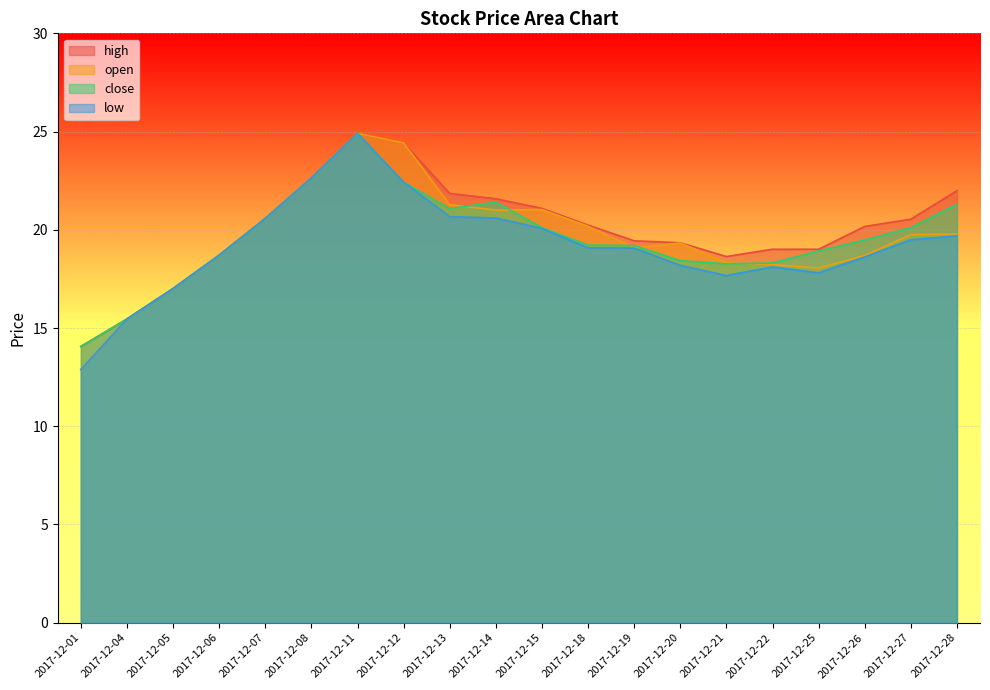

What is the highest value of the high series?

24.9